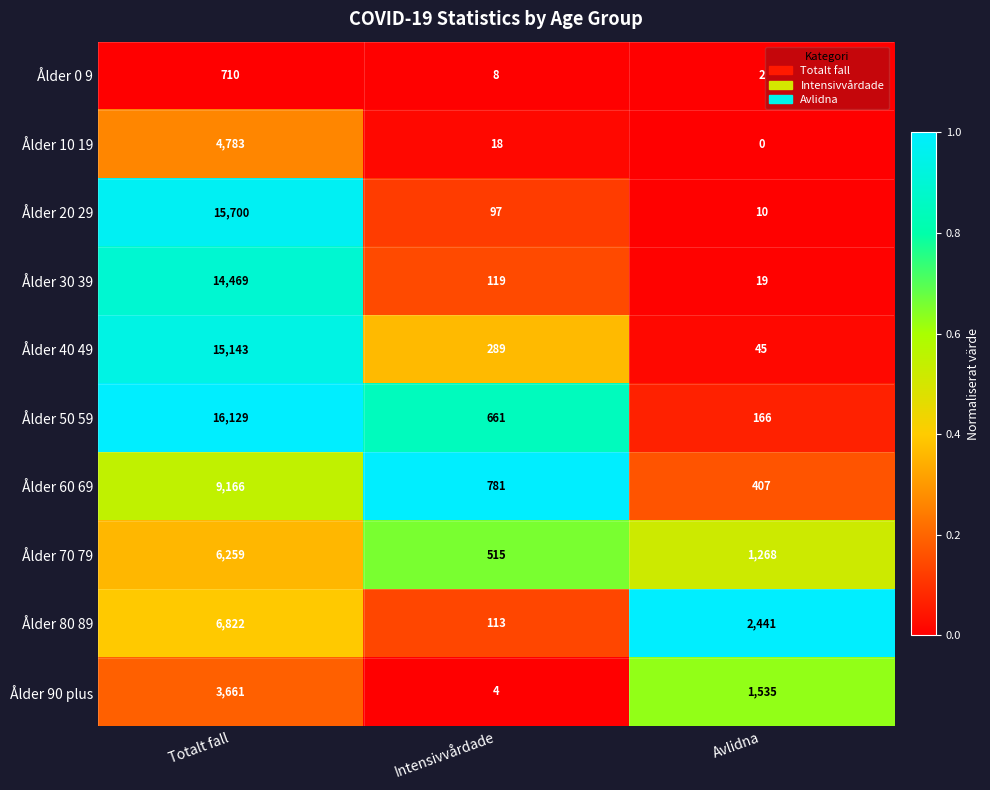

What is the sum of the Ålder 70 79 values at Totalt fall and Avlidna?

7527